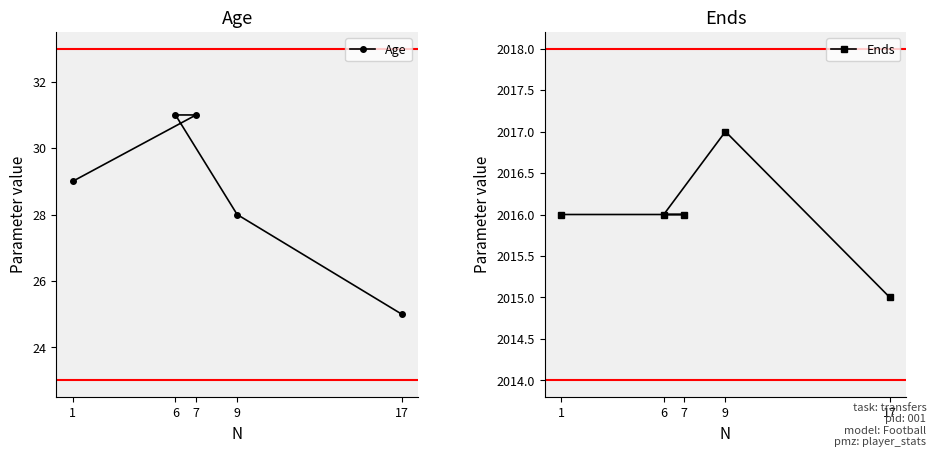

The Ends series shows 2016 at 1. True or false?

True